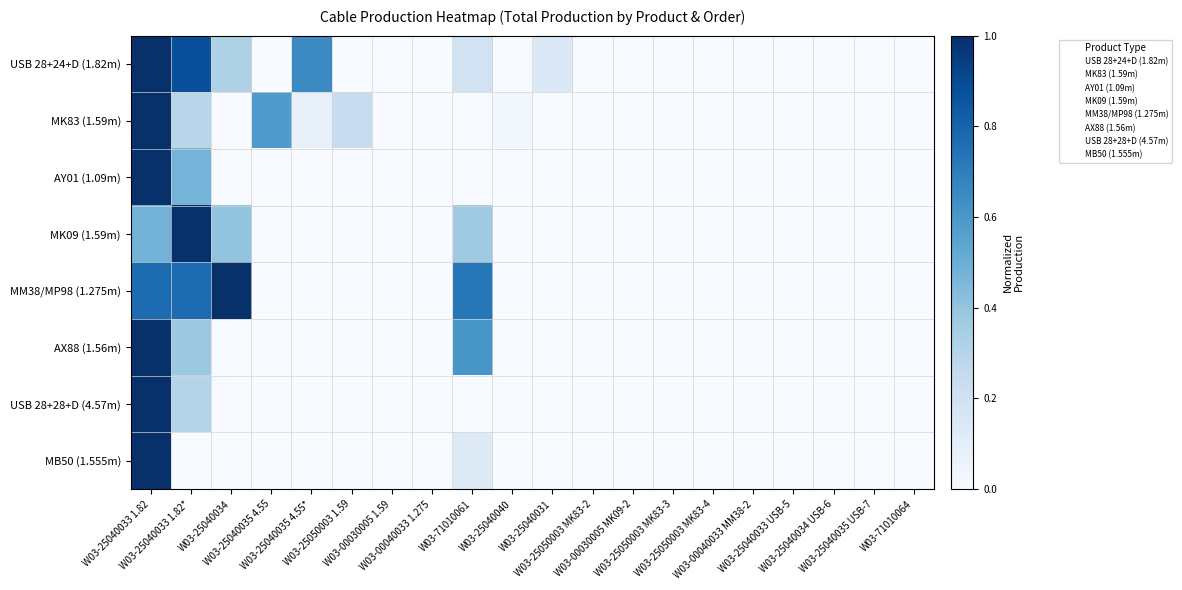

Between W03-25050003 MK83-3 and W03-25040035 USB-7, which is larger?

W03-25050003 MK83-3